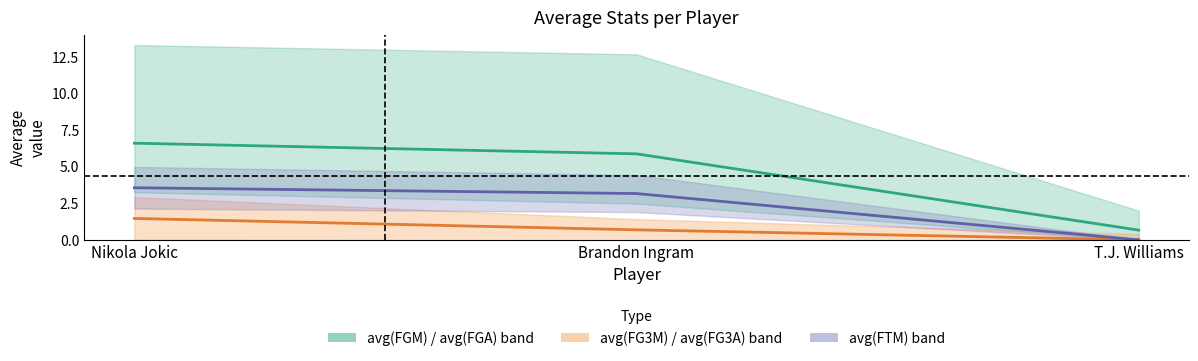

Reading left to right, list all the values displayed in this chart.

avg(FGM): 6.6	5.9	0.7
avg(FG3M): 1.5	0.7	0.0
avg(FTM): 3.6	3.2	0.0